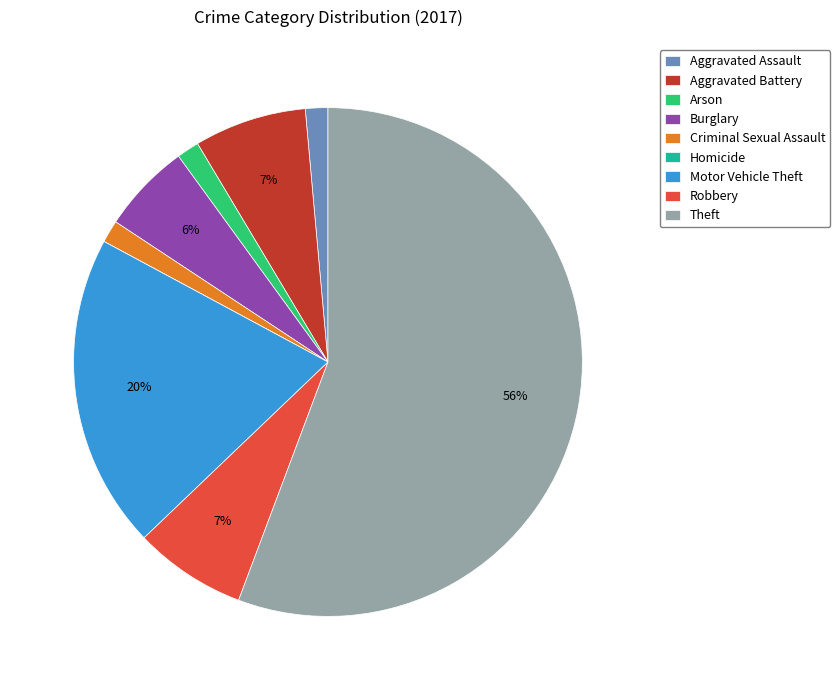

Does Theft account for over 50% of the chart?

Yes